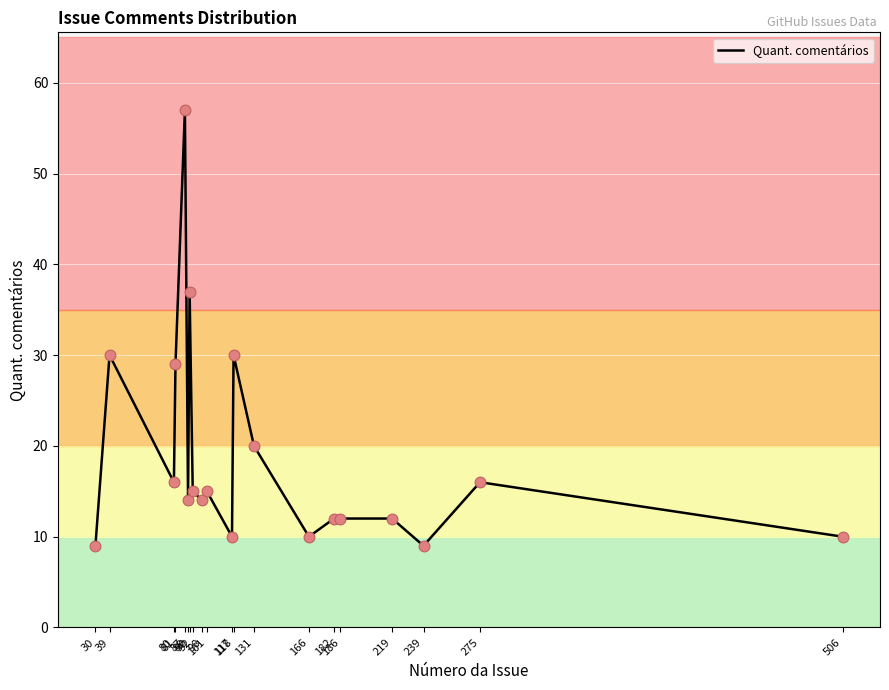

What is the change in value from 39 to 506?

-20